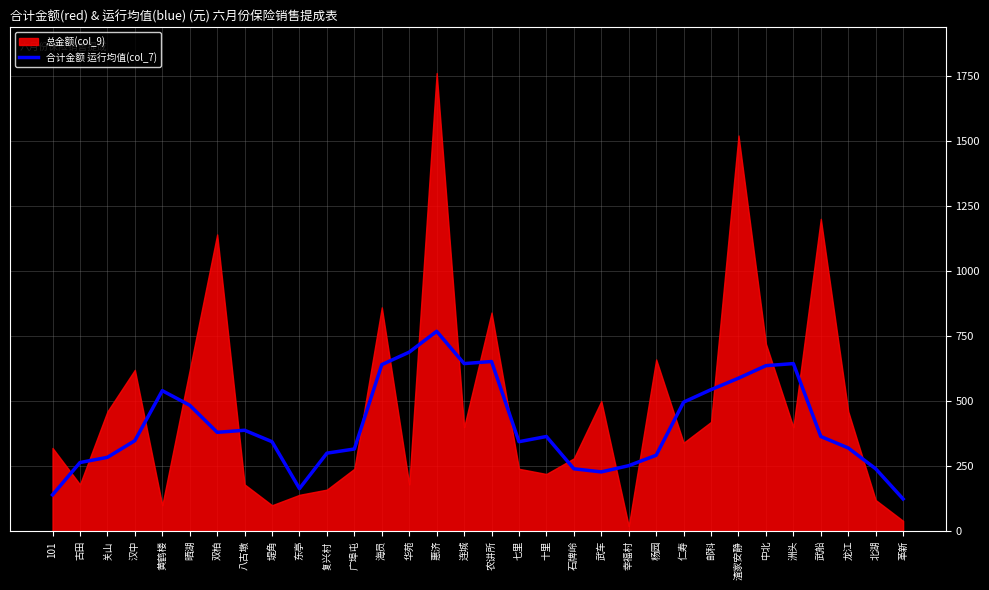

At which category does the data reach its first local valley?

双柏